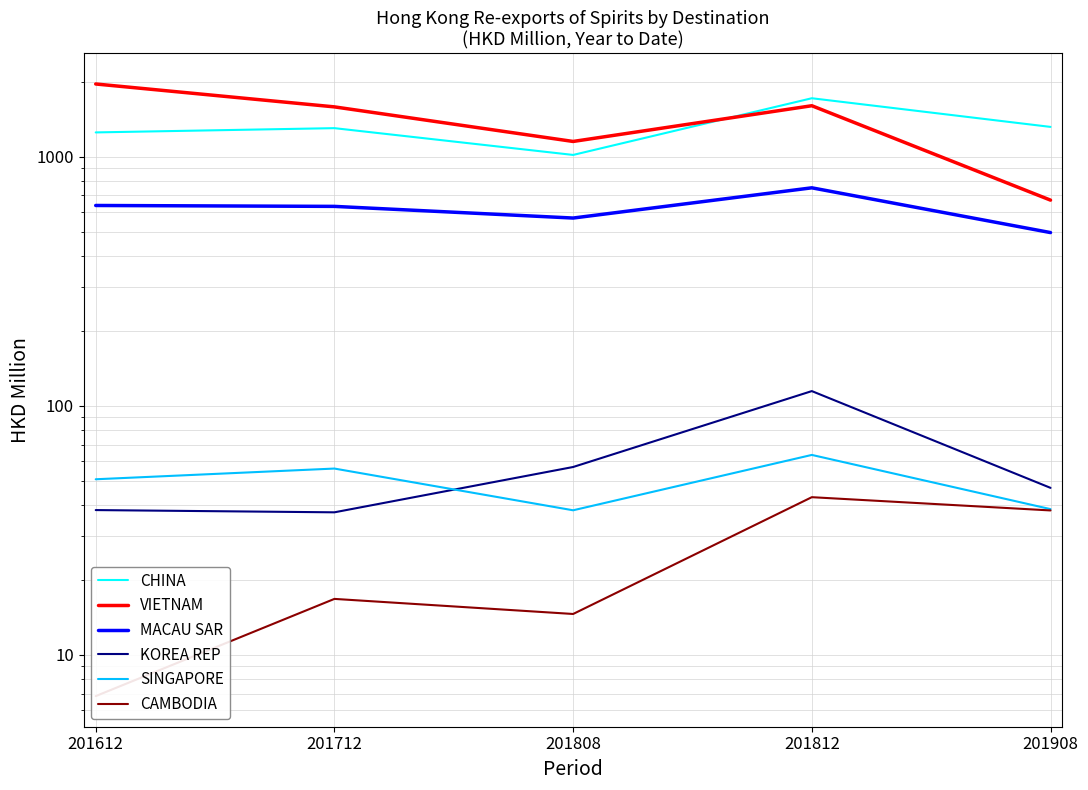

Where is the first local maximum for VIETNAM?

201812